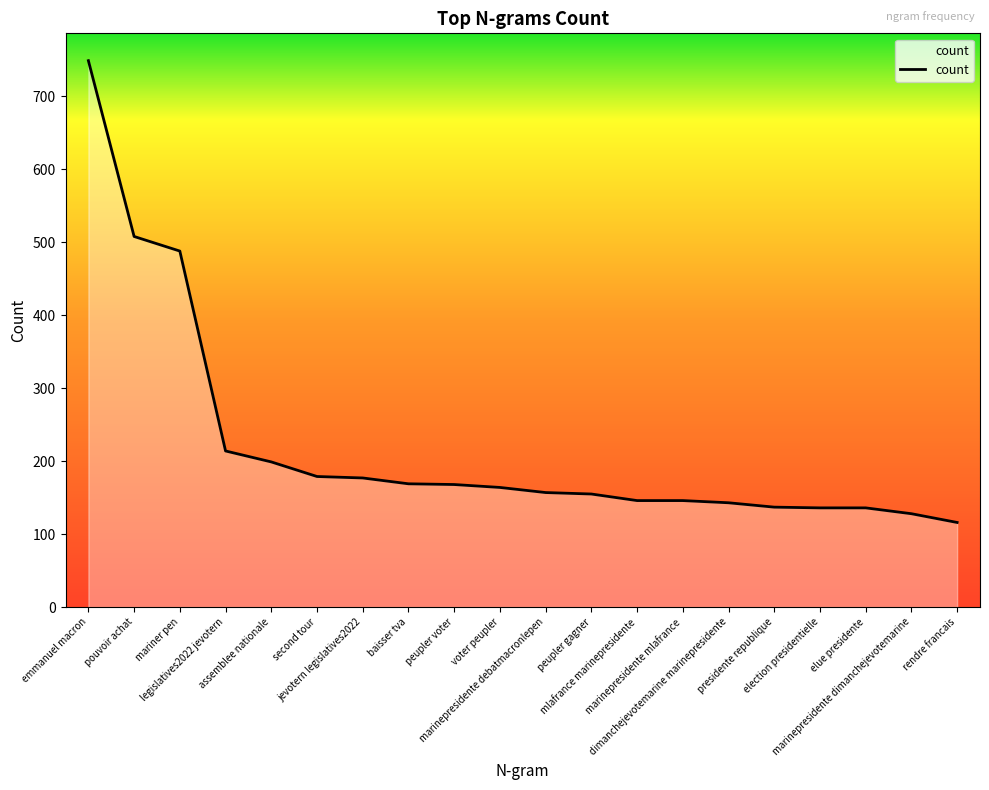

What is the change in value from marinepresidente mlafrance to elue presidente?

-10